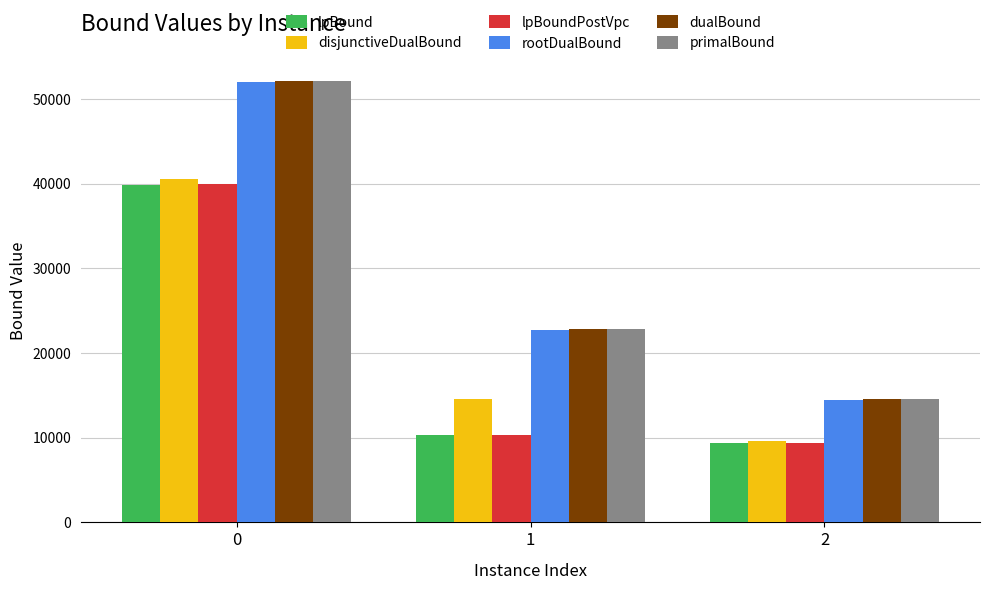

The rootDualBound series shows 19561.5 at 0. True or false?

False